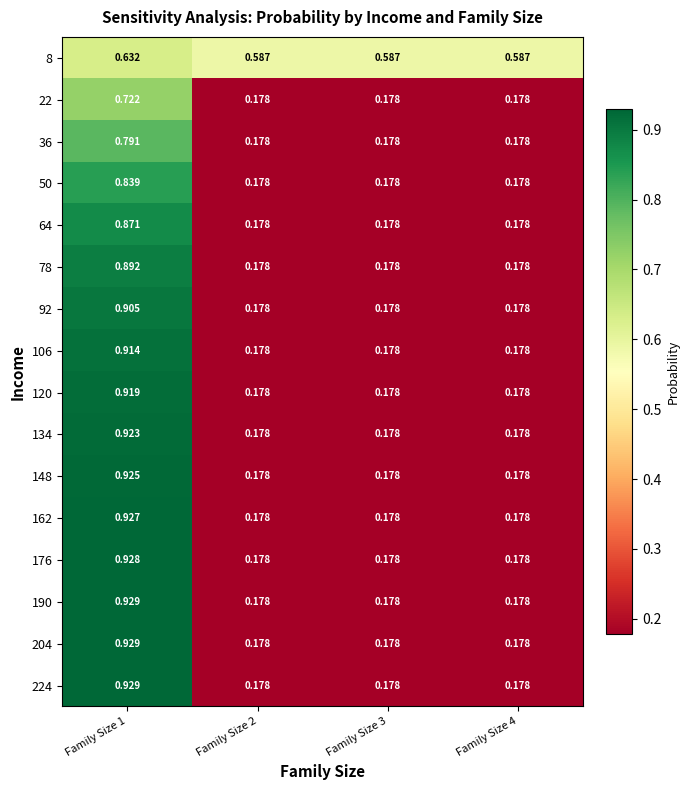

Is the value of 8 at Family Size 4 greater than the value of 134 at Family Size 3?

Yes